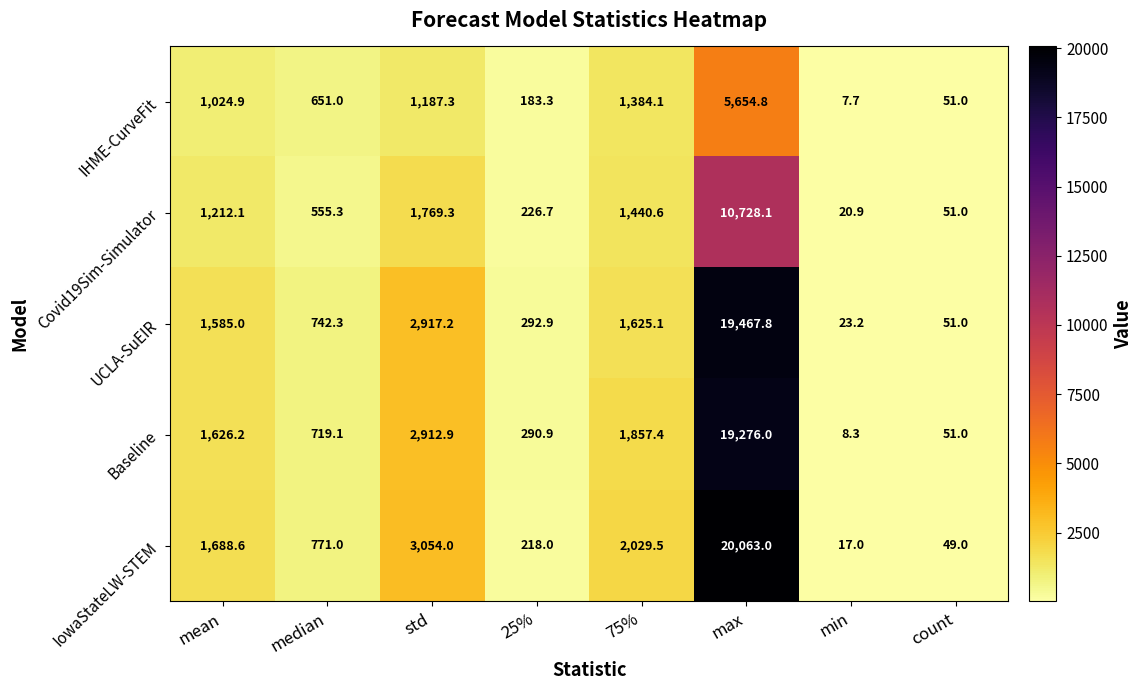

How many distinct data groups are displayed?

5